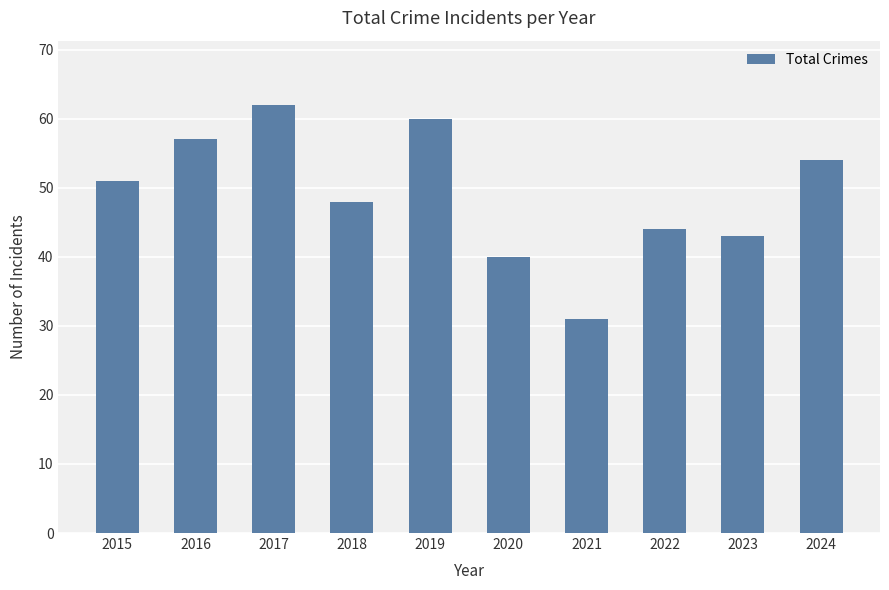

List the labels in order of value, smallest first.

2021, 2020, 2023, 2022, 2018, 2015, 2024, 2016, 2019, 2017